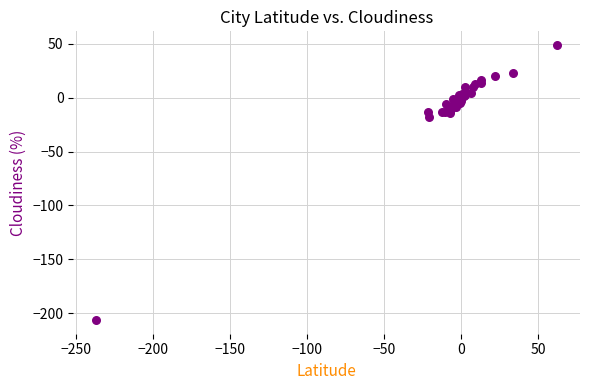

What Y value in the scatter plot is closest to -78?

-18.1